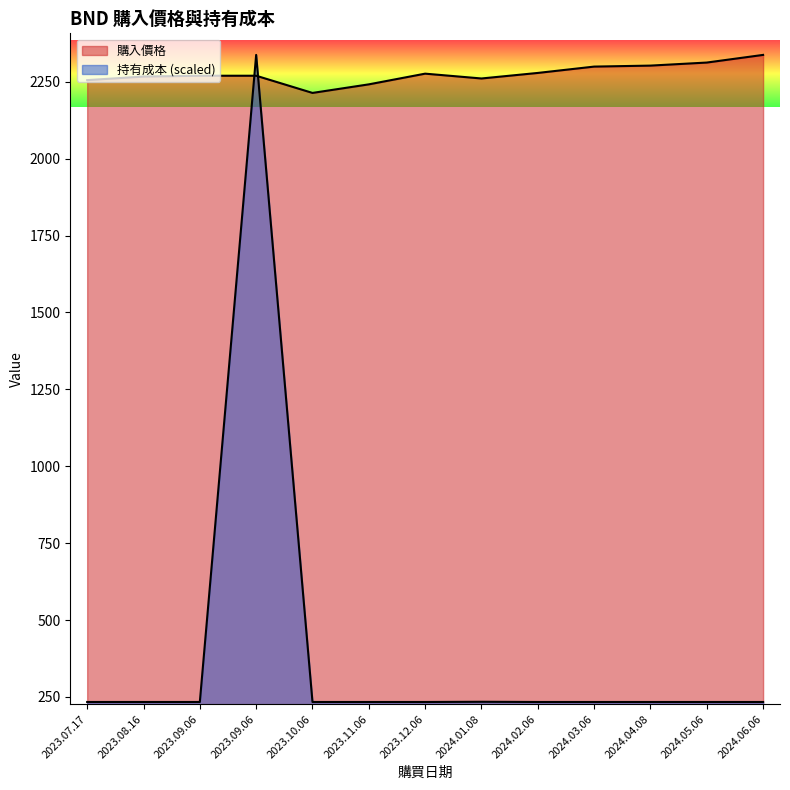

Reading left to right, extract all data points from this chart.

購入價格: 2023.07.17=2255.4	2023.08.16=2267.1	2023.09.06=2269.7	2023.09.06=2269.7	2023.10.06=2213.8	2023.11.06=2241.7	2023.12.06=2276.5	2024.01.08=2260.8	2024.02.06=2278.8	2024.03.06=2299.4	2024.04.08=2302.7	2024.05.06=2312.6	2024.06.06=2337.4
持有成本: 2023.07.17=233.7	2023.08.16=233.7	2023.09.06=233.7	2023.09.06=2337.4	2023.10.06=233.7	2023.11.06=233.7	2023.12.06=233.7	2024.01.08=234.4	2024.02.06=233.7	2024.03.06=233.7	2024.04.08=233.7	2024.05.06=233.7	2024.06.06=233.7